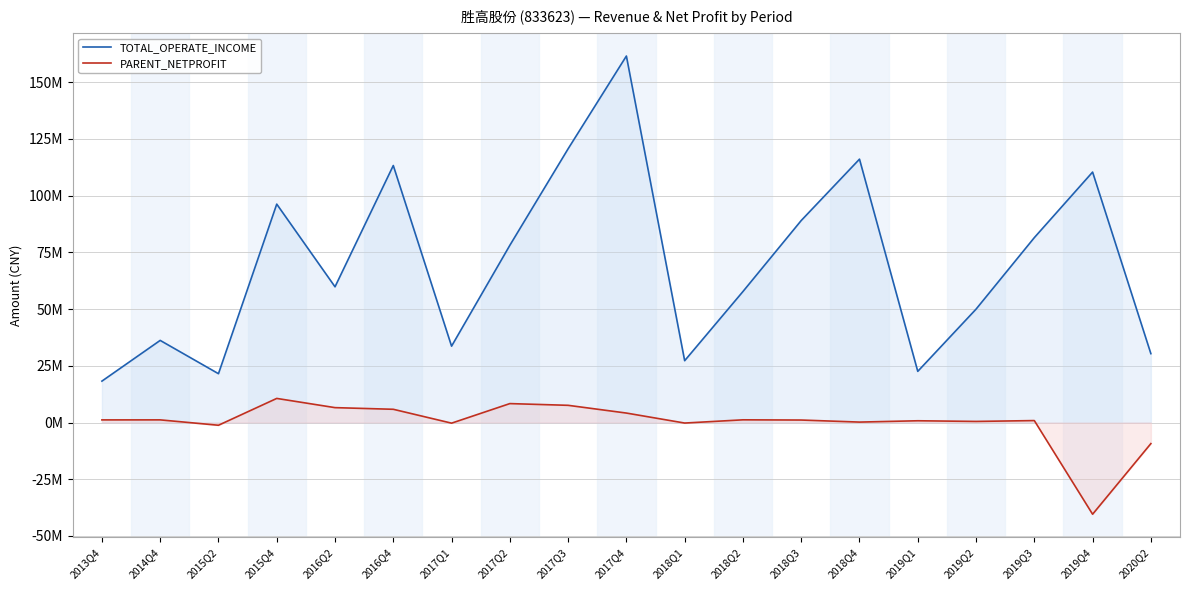

Which series has the largest total across all categories?

TOTAL_OPERATE_INCOME